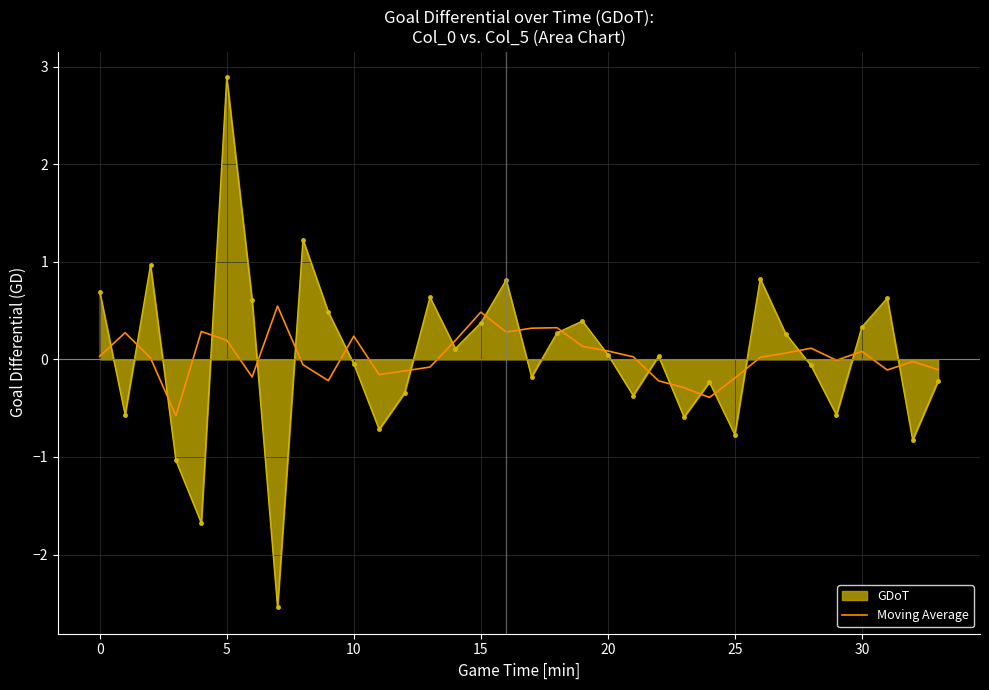

What is the minimum value shown in the chart?

-2.5